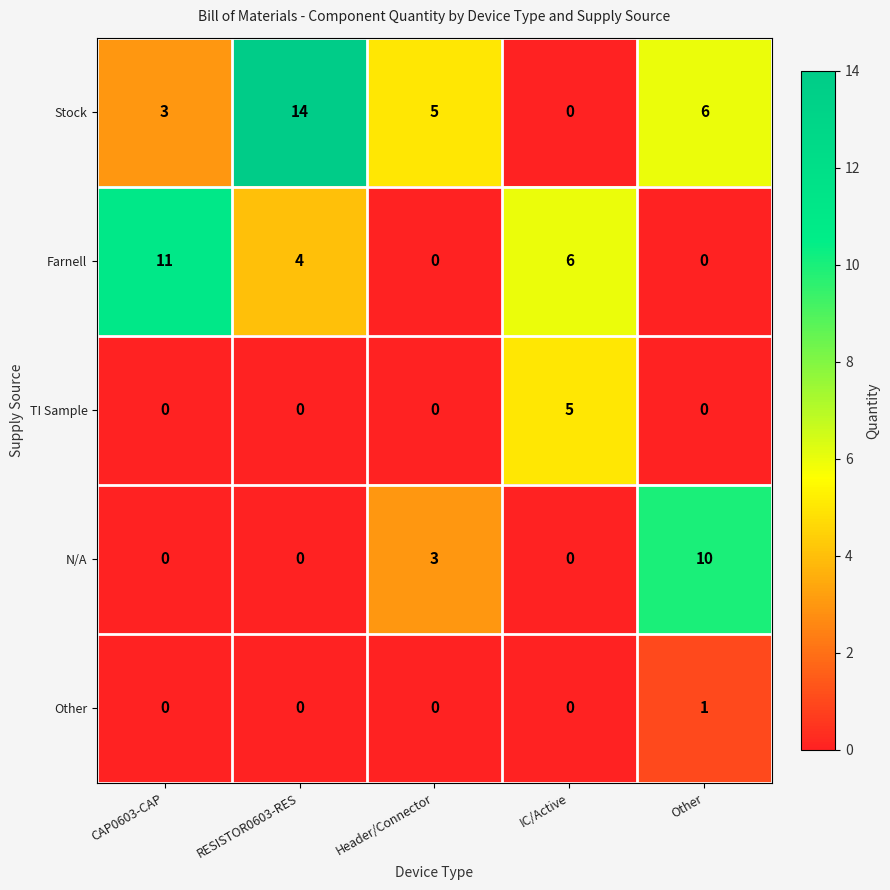

How many TI Sample values are between 0 and 1?

4